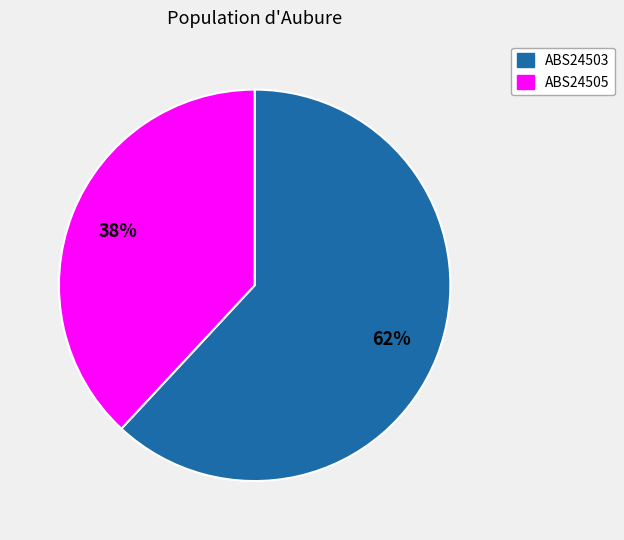

Count the number of slices in the pie.

2